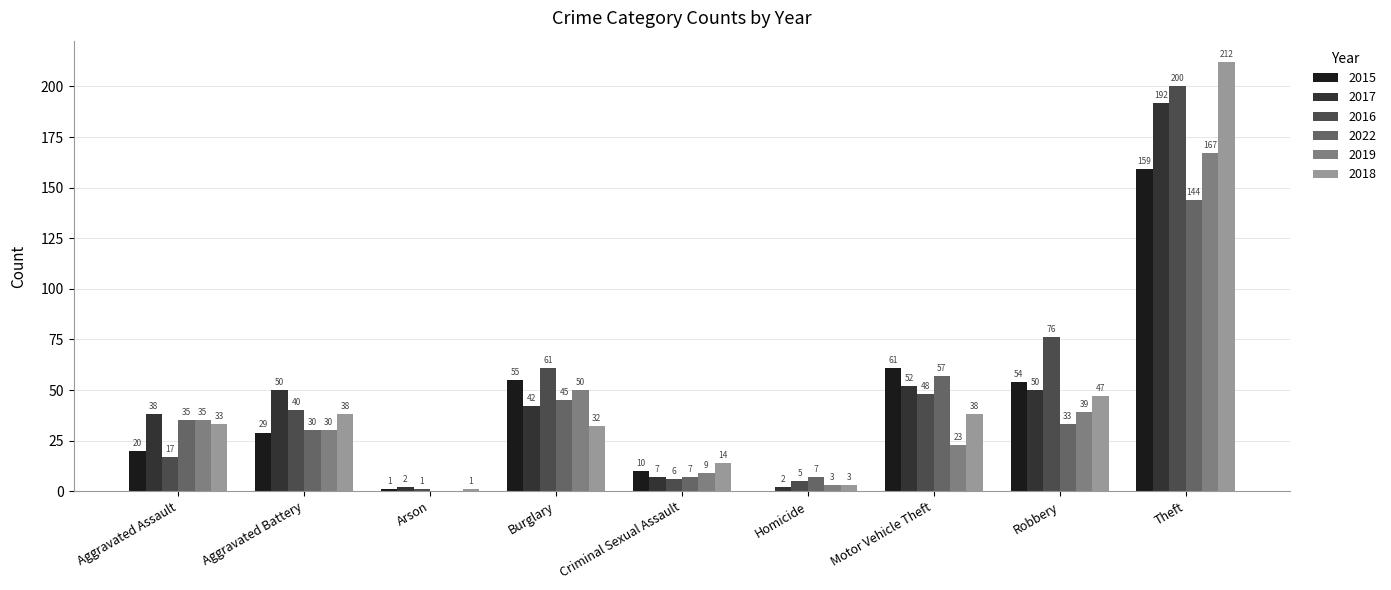

What is the total value across all series at Motor Vehicle Theft?

279